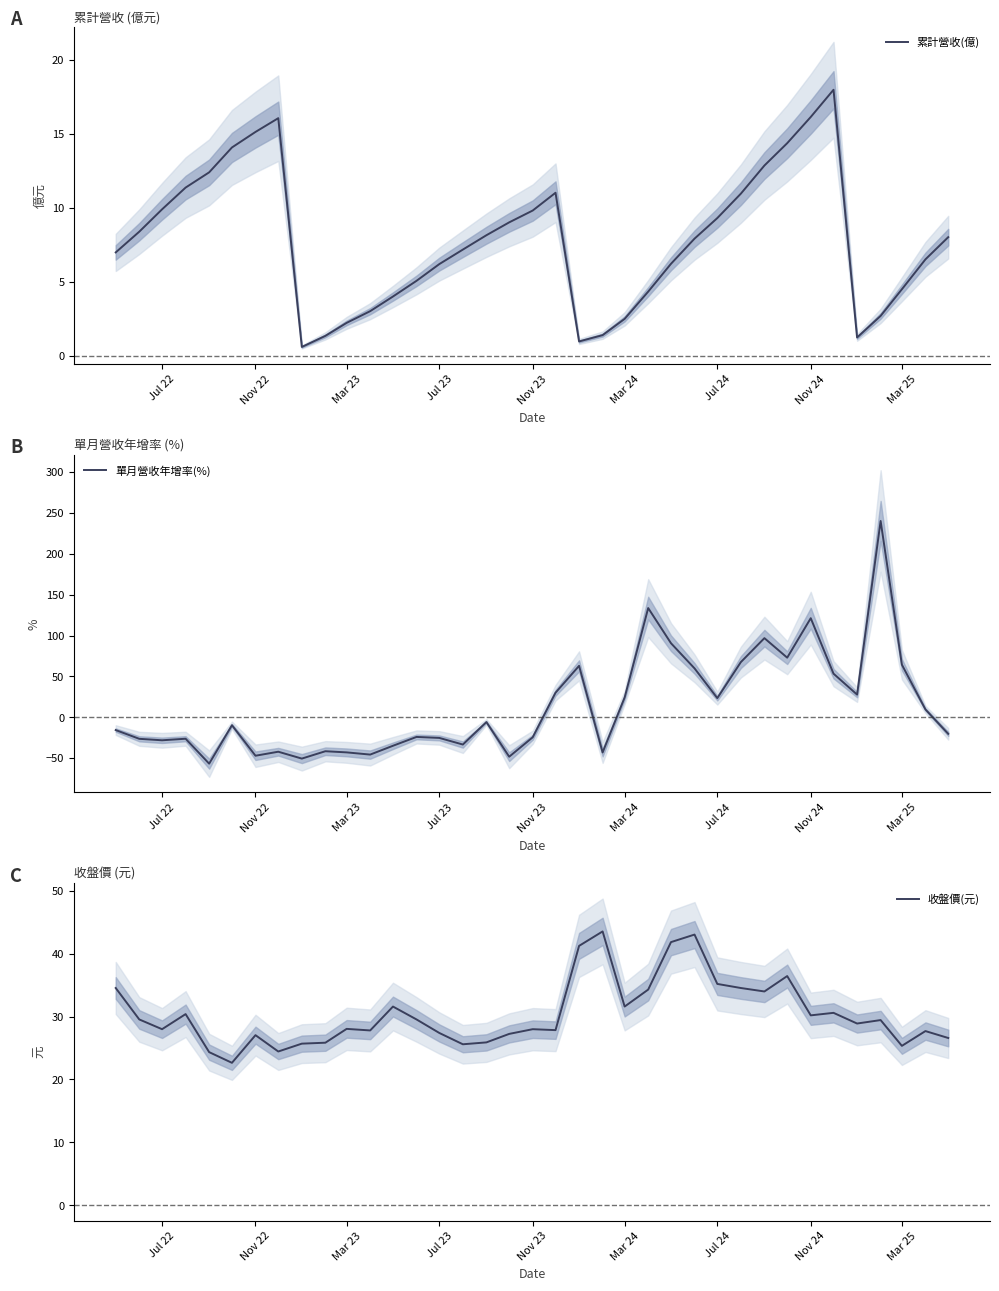

The value of 收盤價(元) at Jul 23 is 49.5. True or false?

False